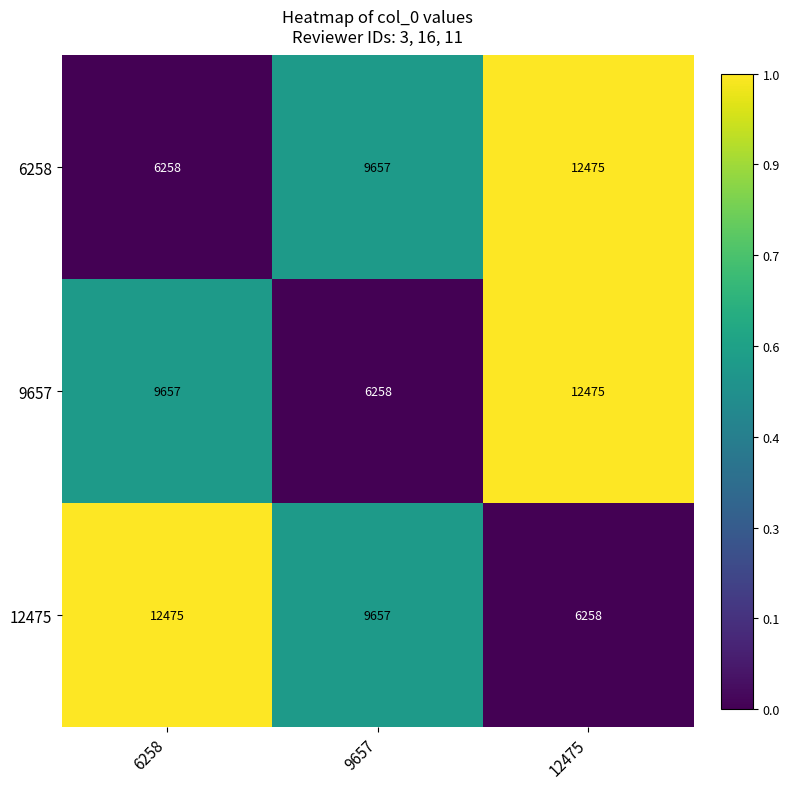

Reading left to right, transcribe all the data shown in this chart.

6258: 6258	9657	12475
9657: 9657	6258	12475
12475: 12475	9657	6258